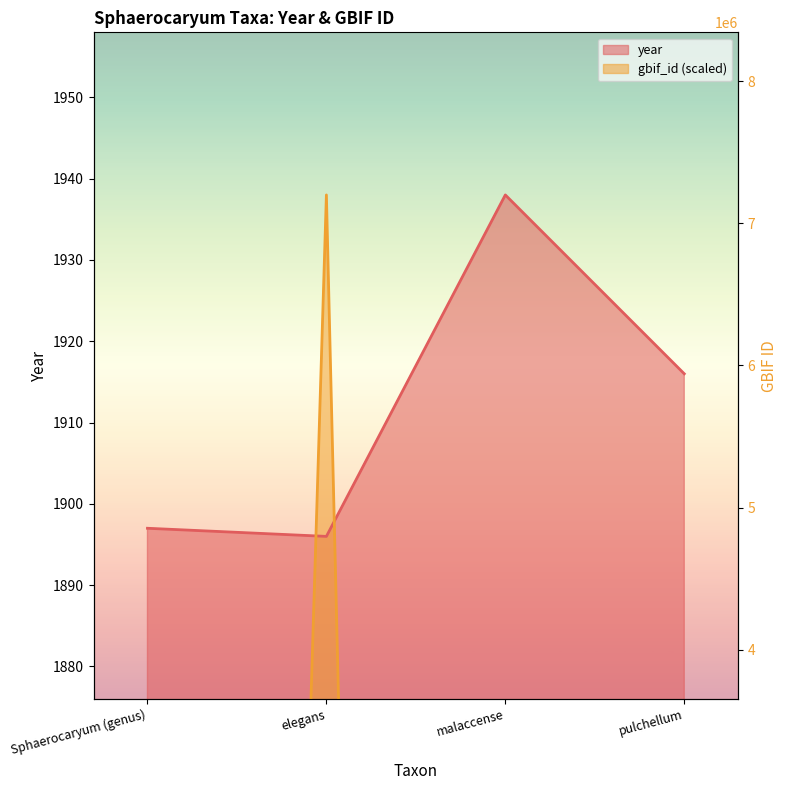

Which category has the lowest value across all series?

pulchellum